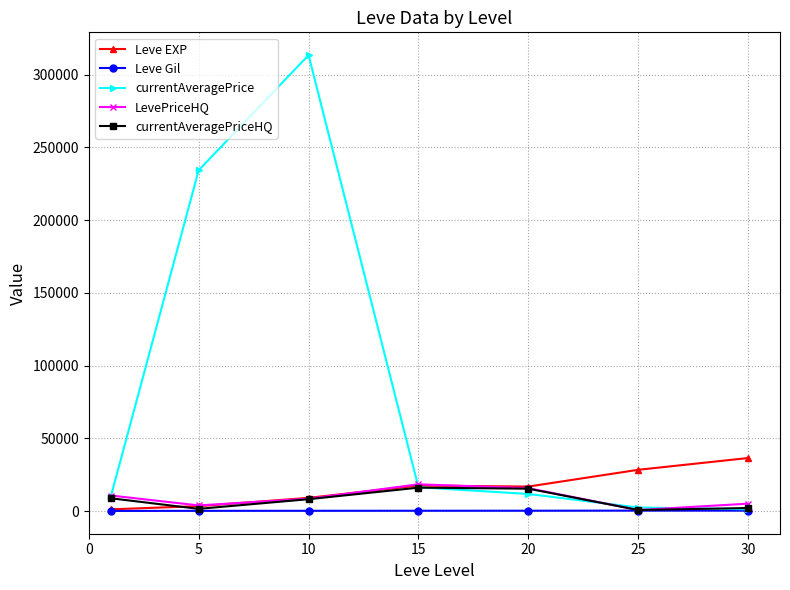

Which series has the largest range (max minus min)?

currentAveragePrice